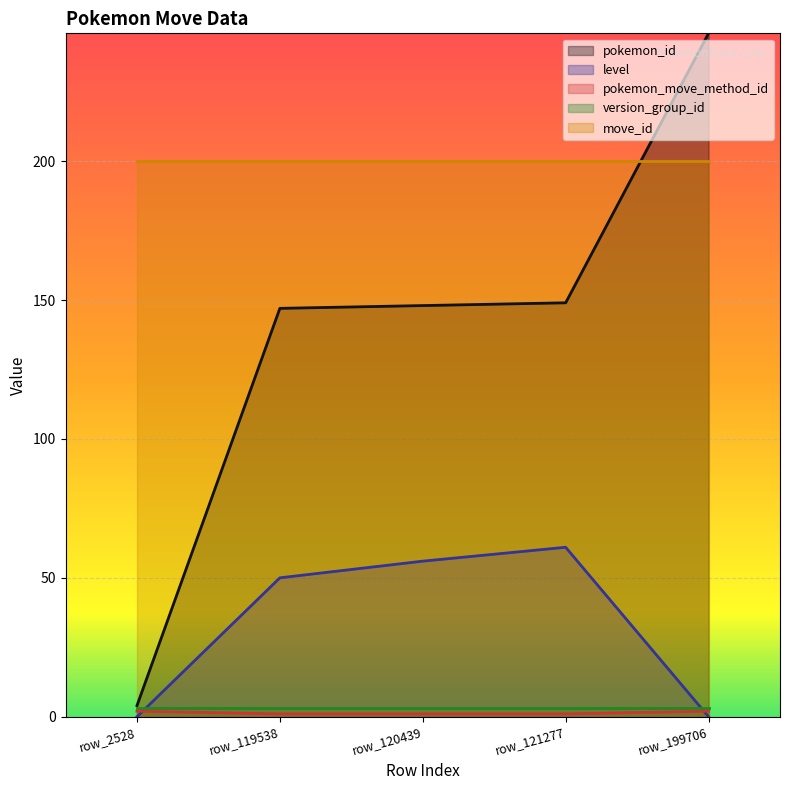

What value does the pokemon_move_method_id series have at row_199706?

2